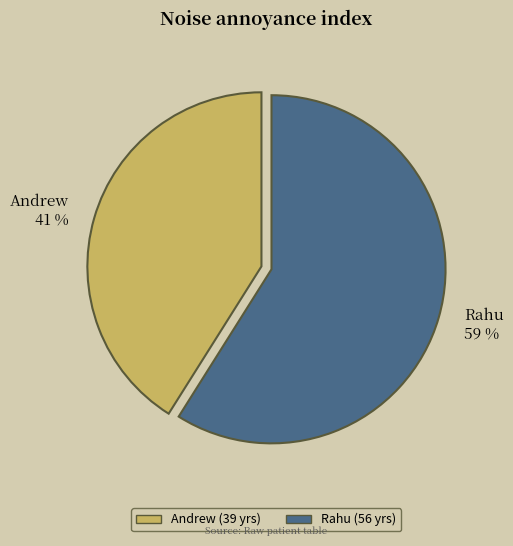

To the nearest percent, what portion does Rahu represent?

59%